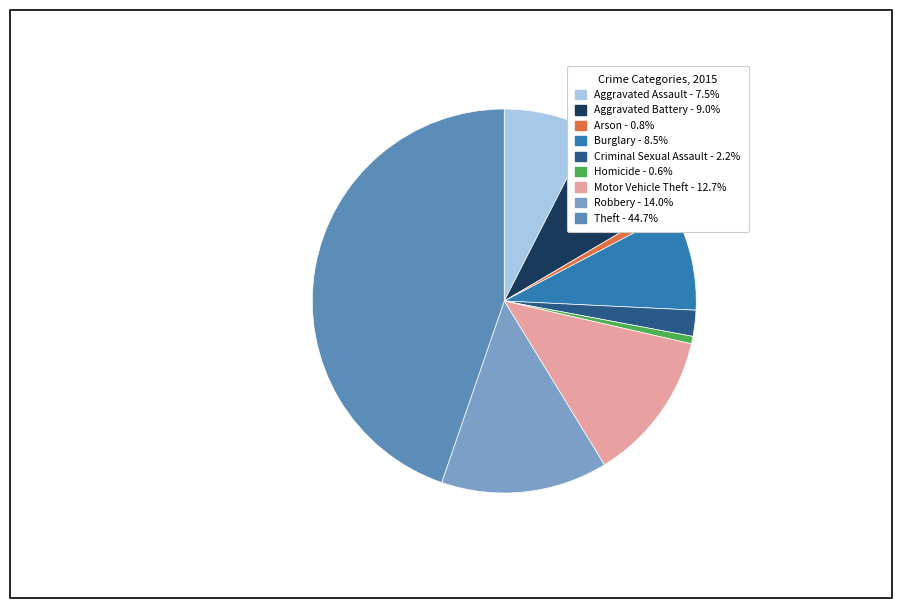

Is the sum of Homicide and Motor Vehicle Theft greater than half?

No